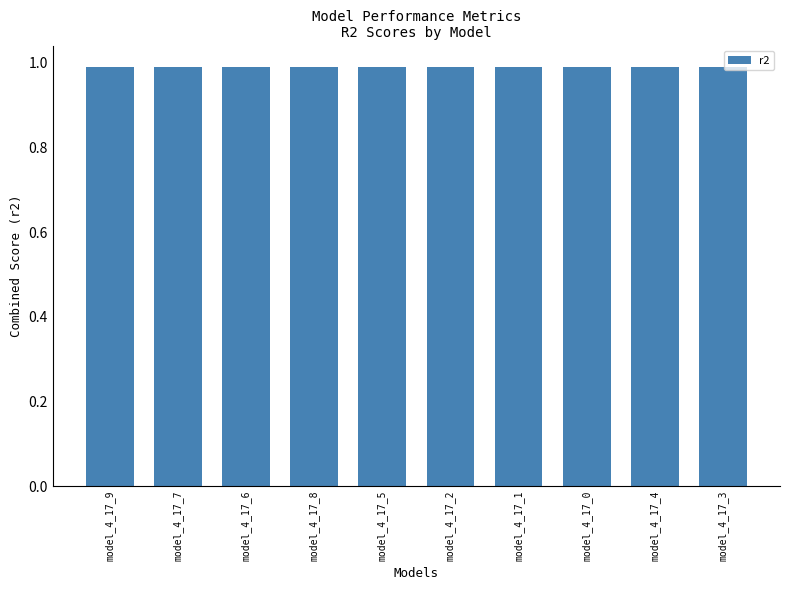

Count the values in the range 0 to 1.

10